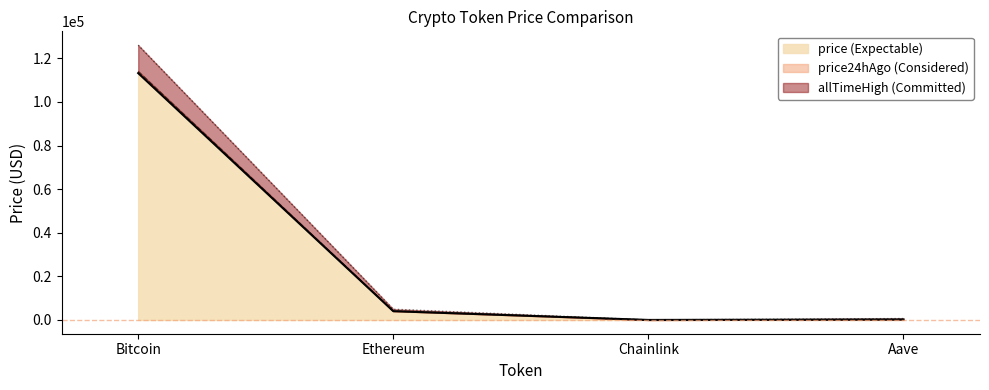

What is the difference between the second highest and second lowest values in the price24hAgo series?

3875.5